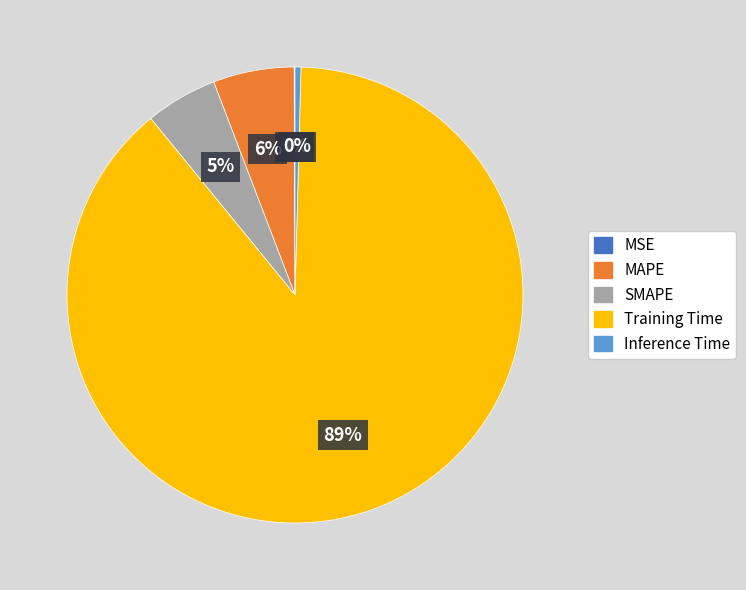

True or false: MAPE accounts for 6% of the total.

True